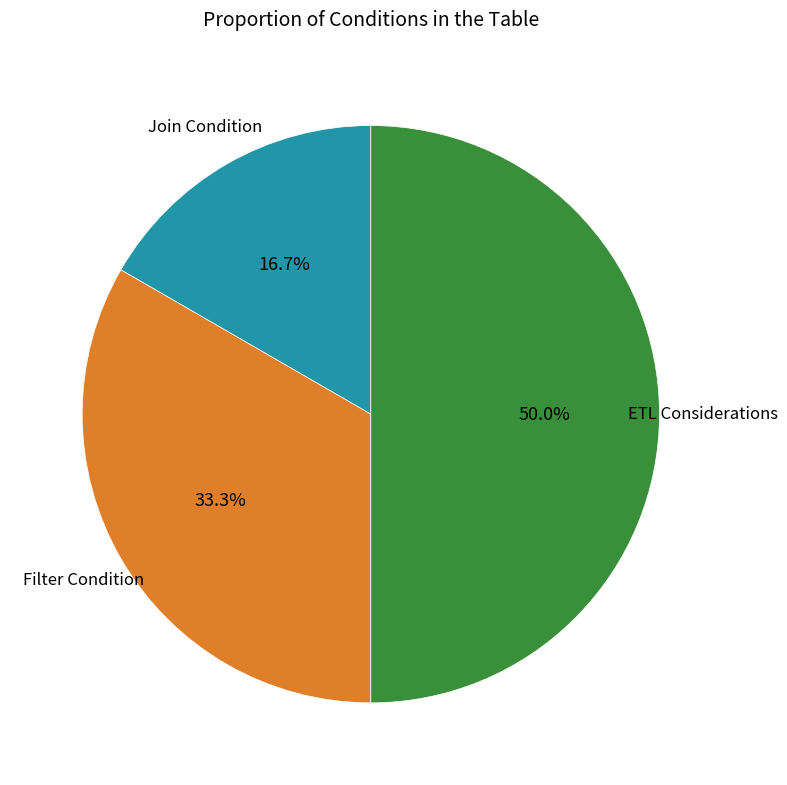

How many segments does this pie chart have?

3